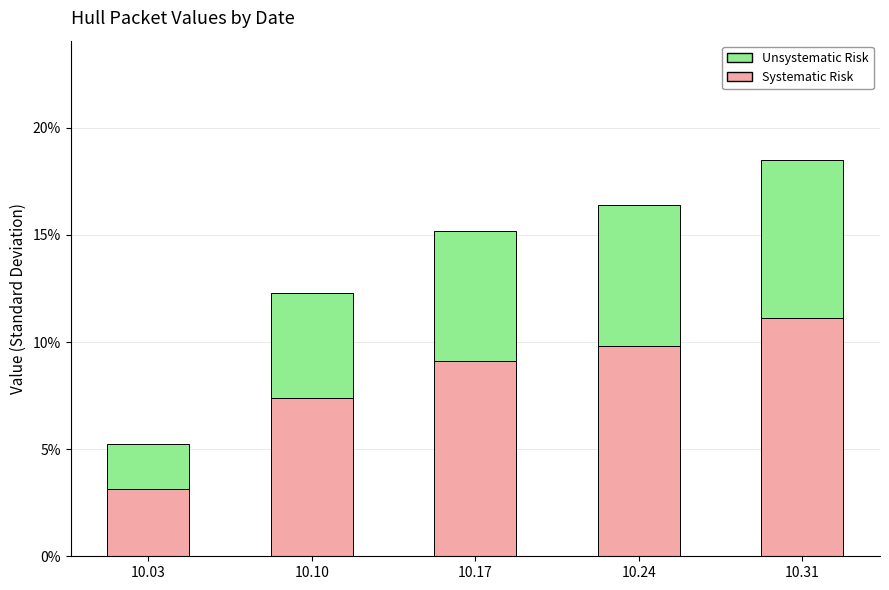

List the series in order of their peak value, highest first.

Systematic Risk, Unsystematic Risk